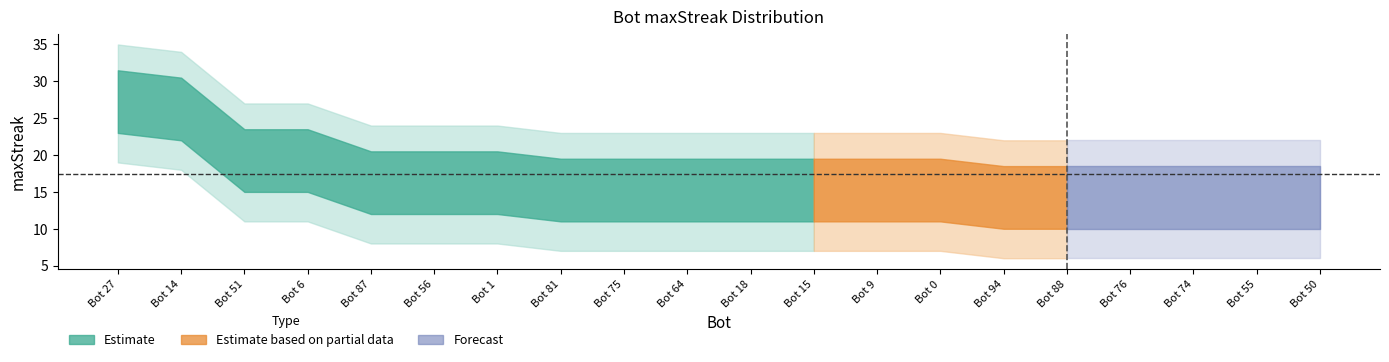

Is it true that the value at Bot 55 is 15?

True